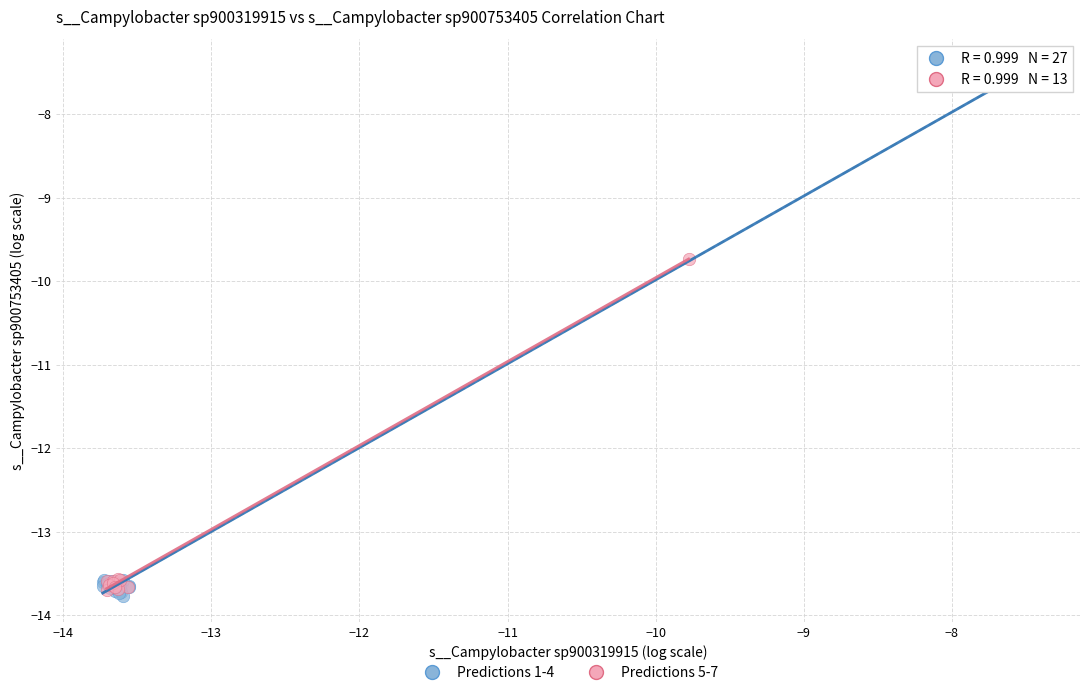

Which series has the largest Y range (max minus min)?

Predictions 1-4